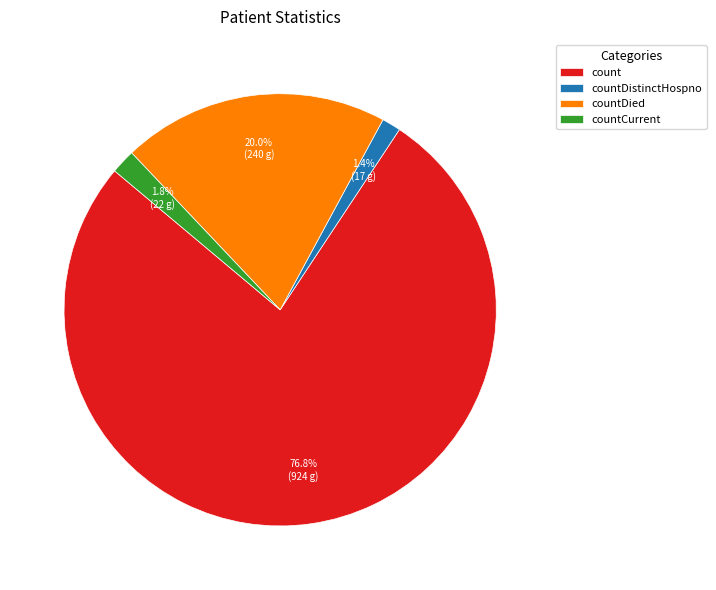

To the nearest percent, what portion does countCurrent represent?

2%